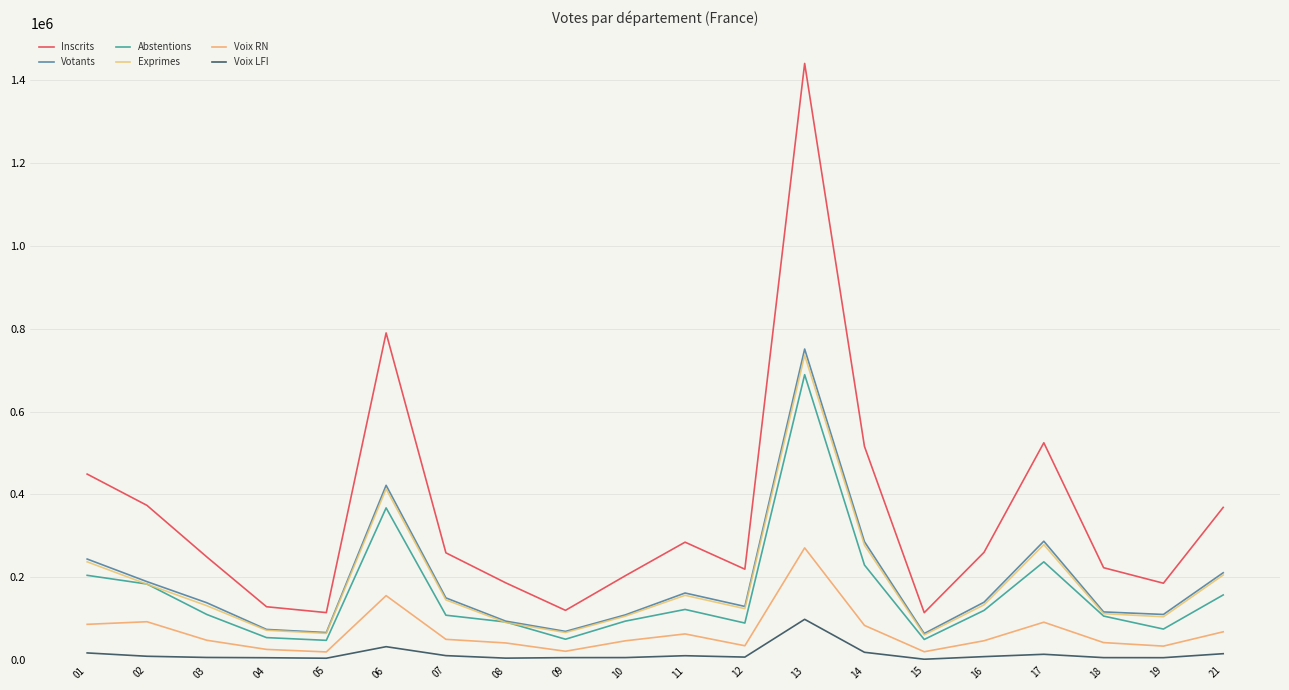

True or false: Votants and Abstentions cross at least once.

False